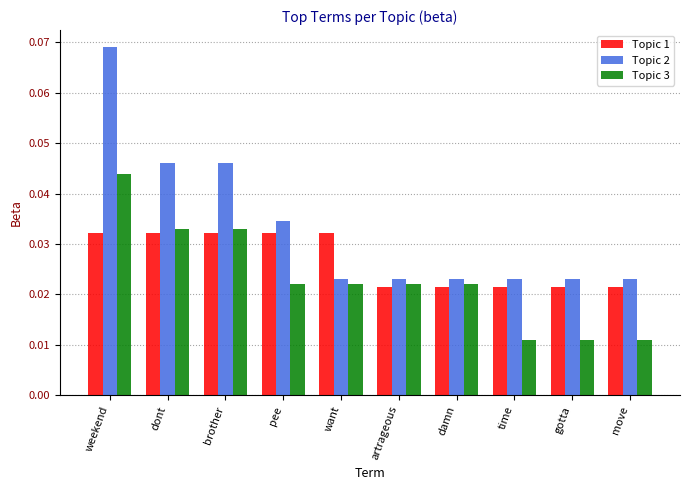

Which series changed the most between damn and time?

Topic 3